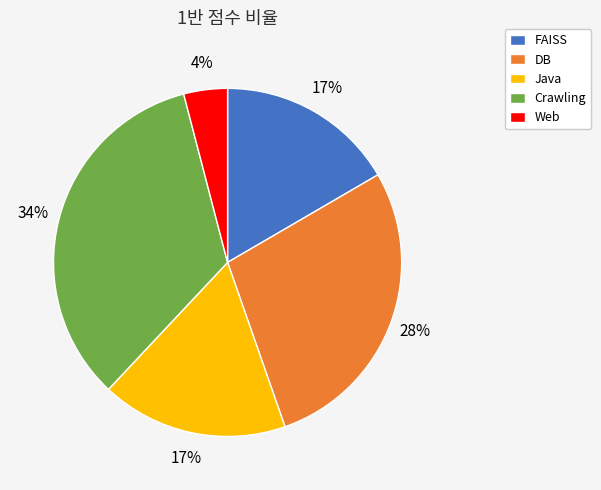

To the nearest percent, what portion does DB represent?

28%